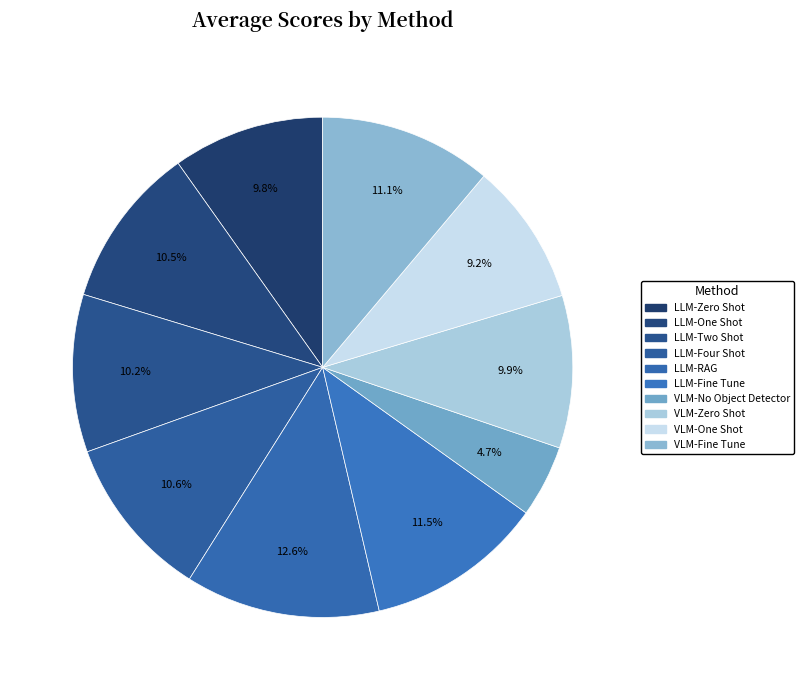

Count the number of slices in the pie.

10